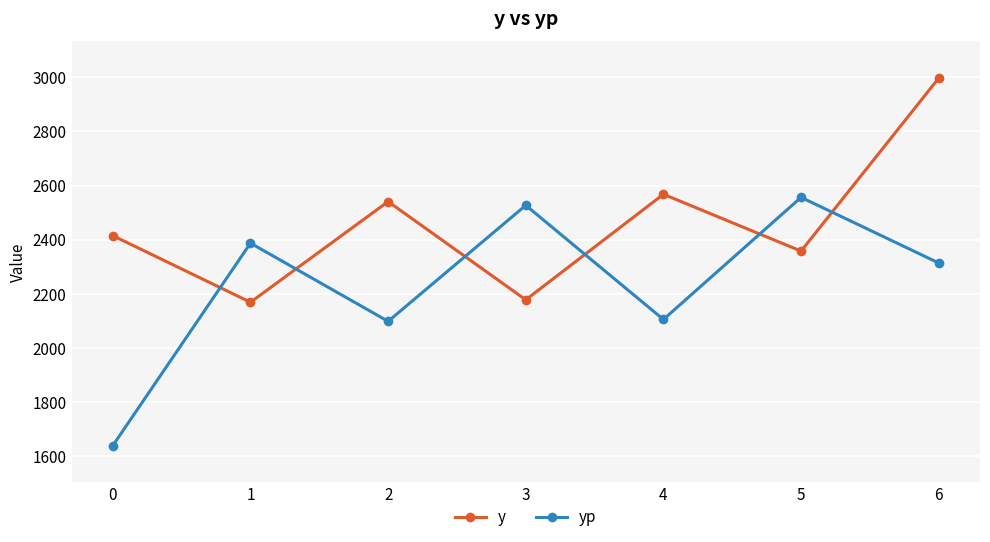

What is the average value of the y series?

2460.9